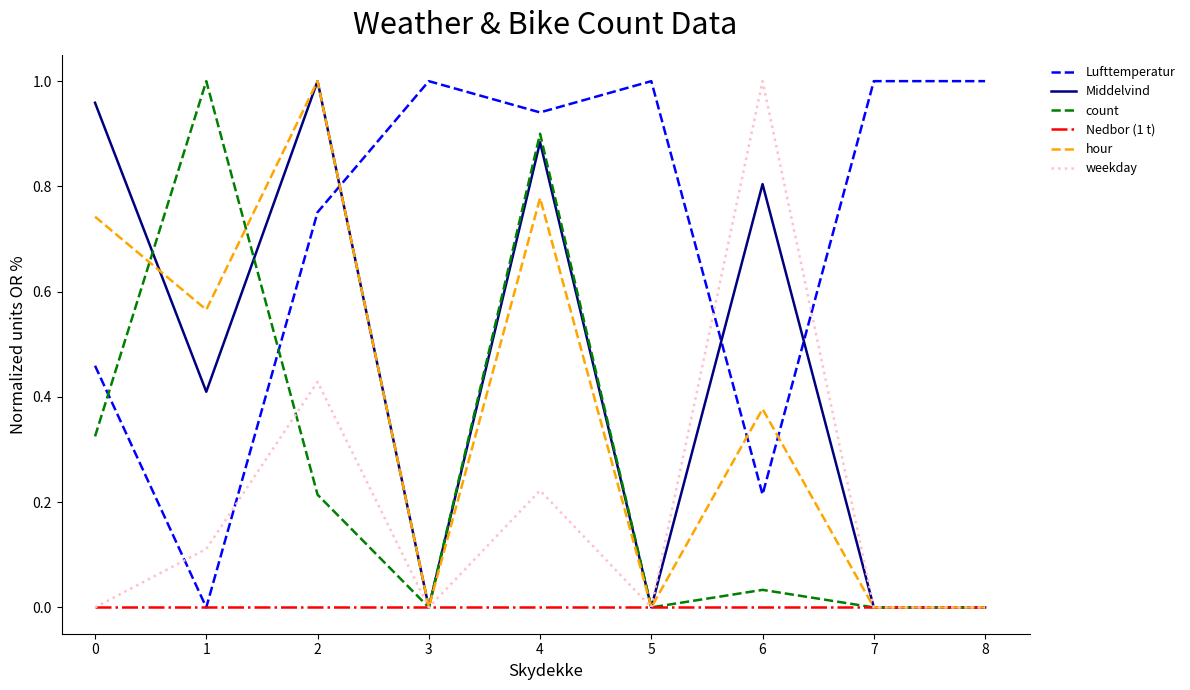

Count the weekday values in the range 0 to 1.

9